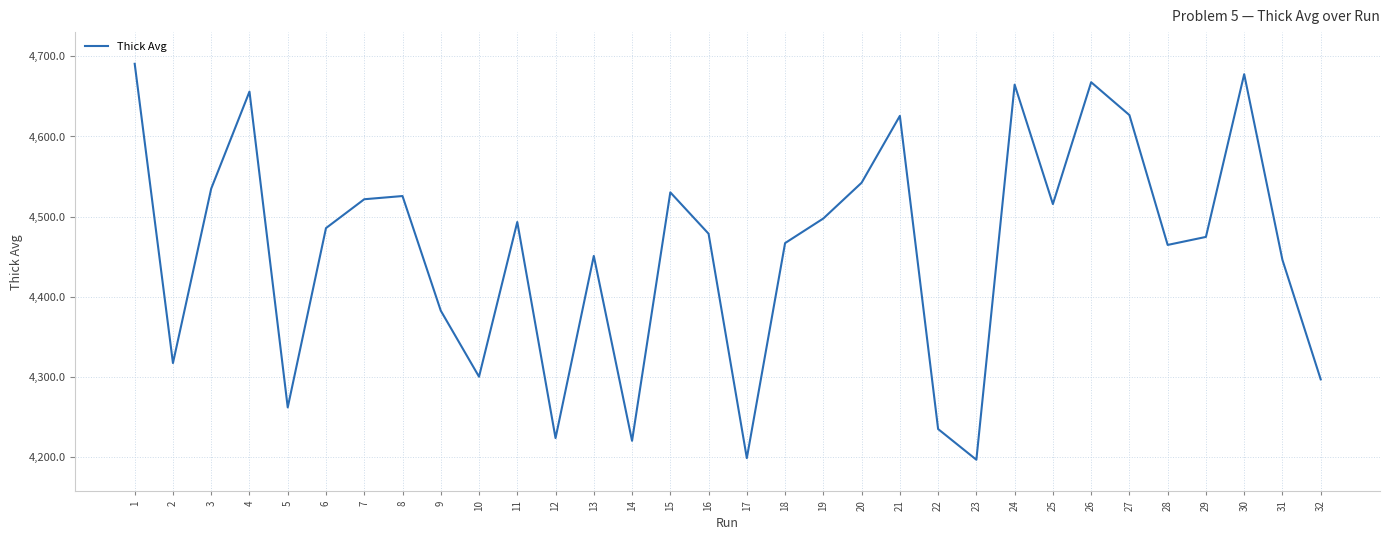

What is the maximum value shown in the chart?

4690.7